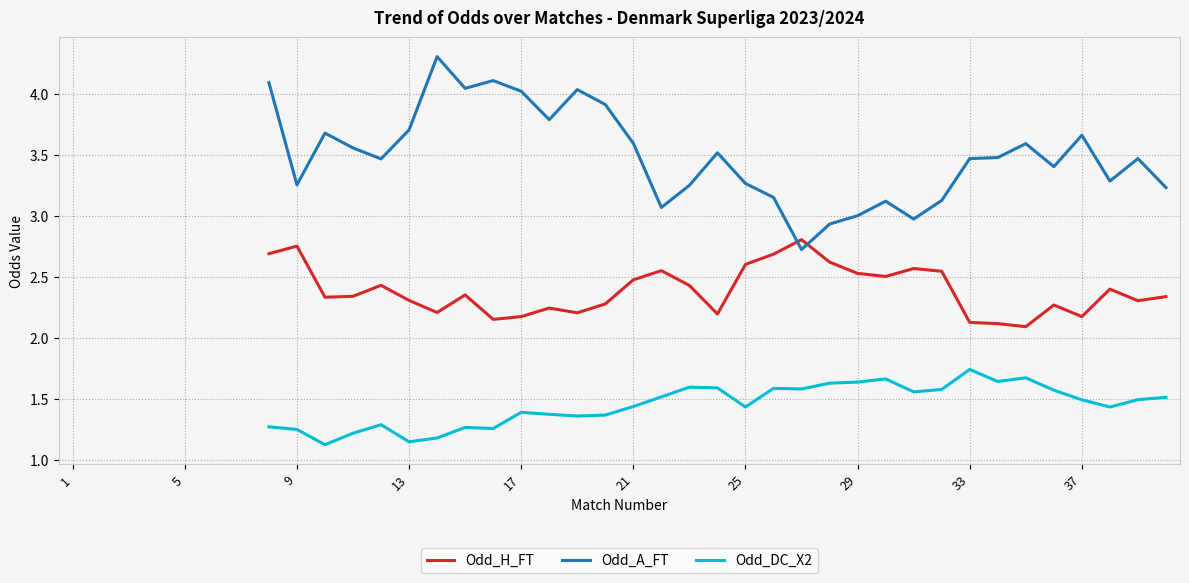

What are all the series names shown in the legend?

Odd_H_FT, Odd_A_FT, Odd_DC_X2